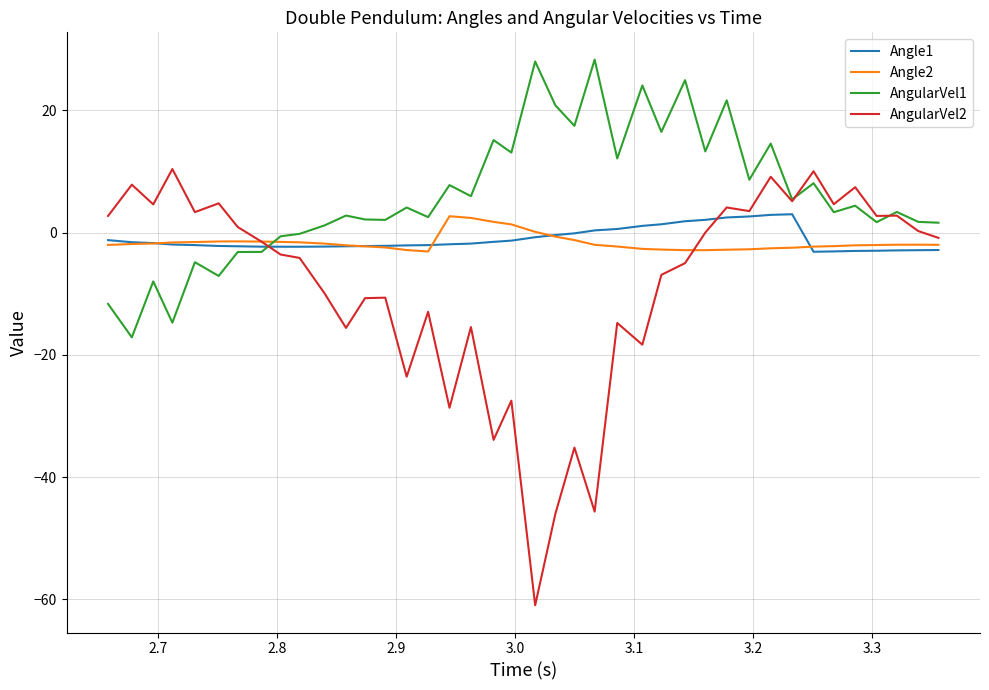

Which series has the largest total across all categories?

AngularVel1